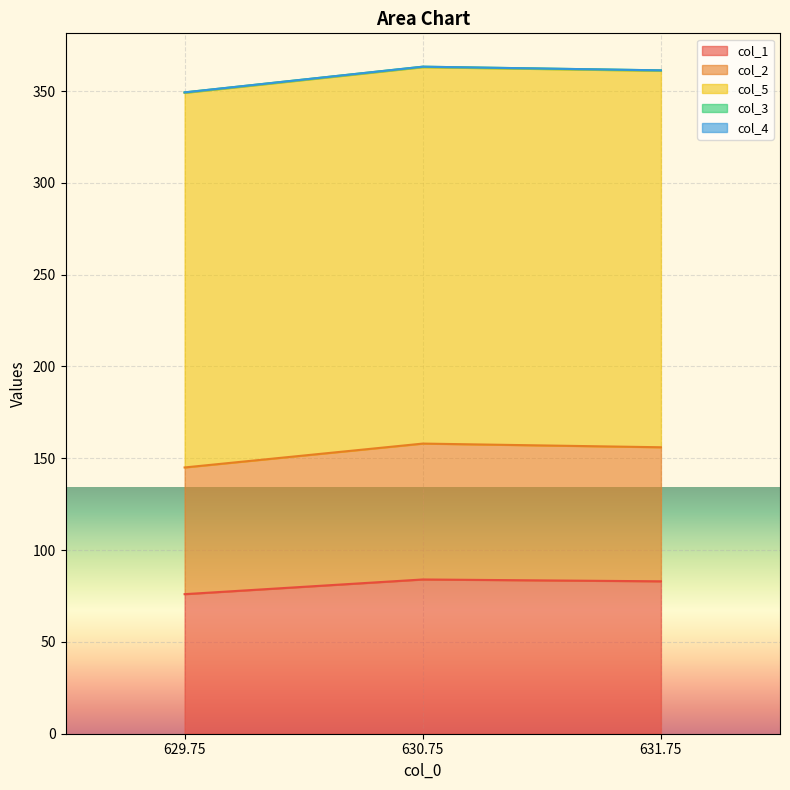

How many values in the col_1 series exceed 83?

1